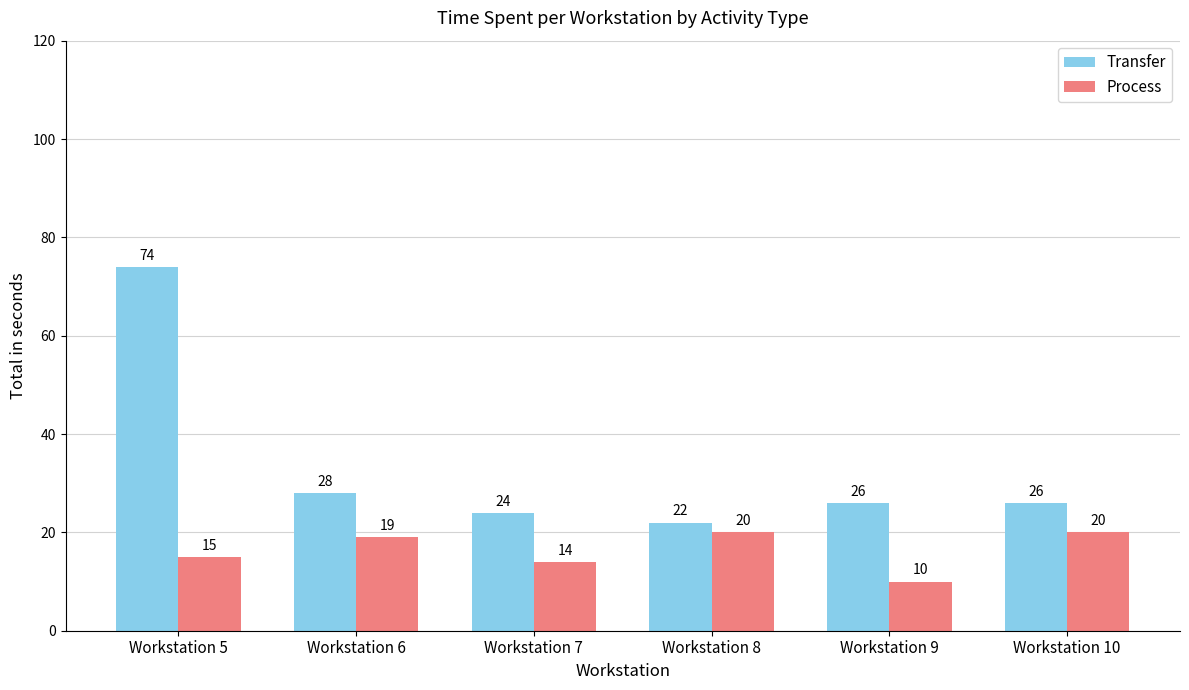

How many data points does each series have?

6